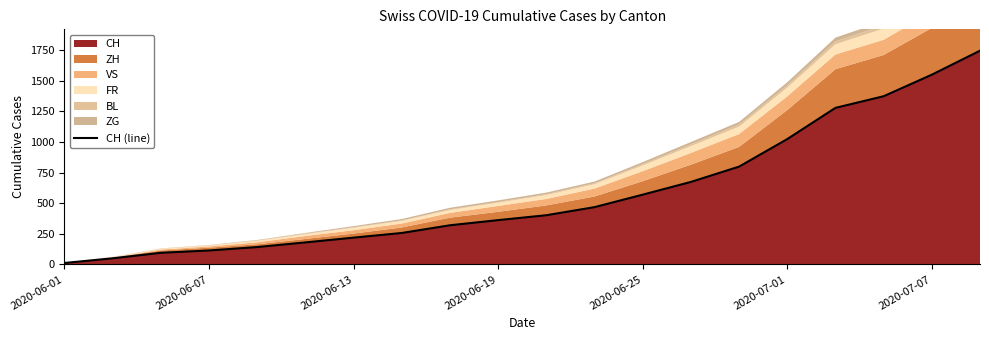

Which has a higher value, 14 or 13?

14